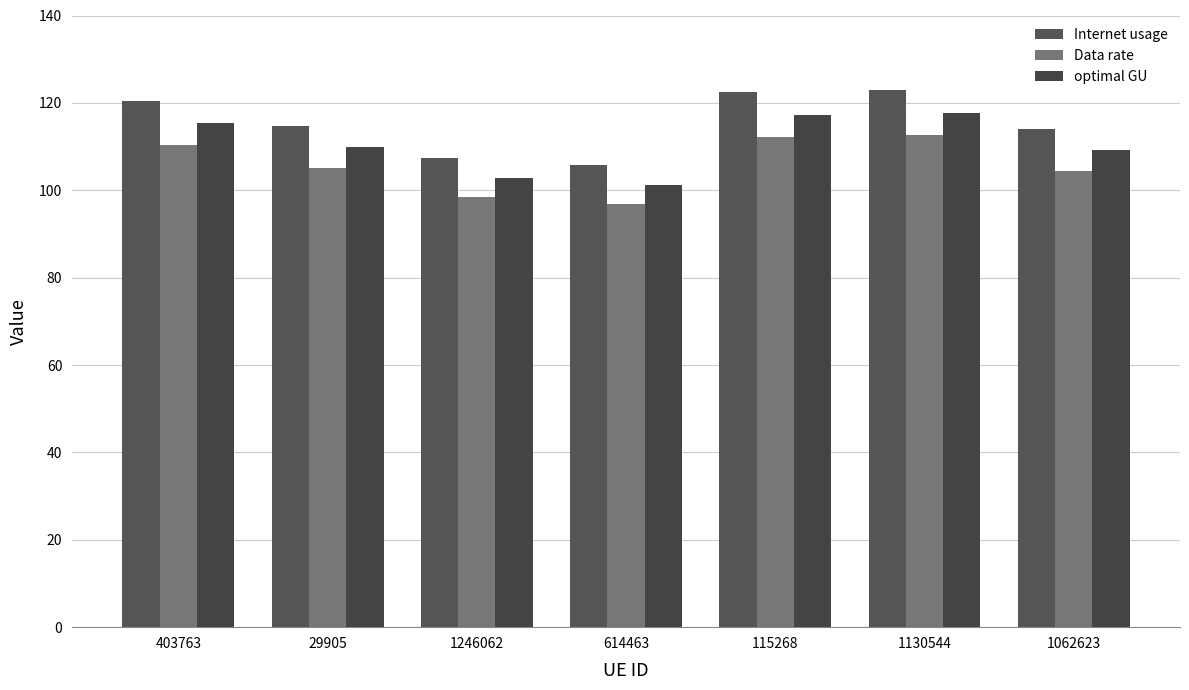

What value does the Data rate series have at 403763?

110.4